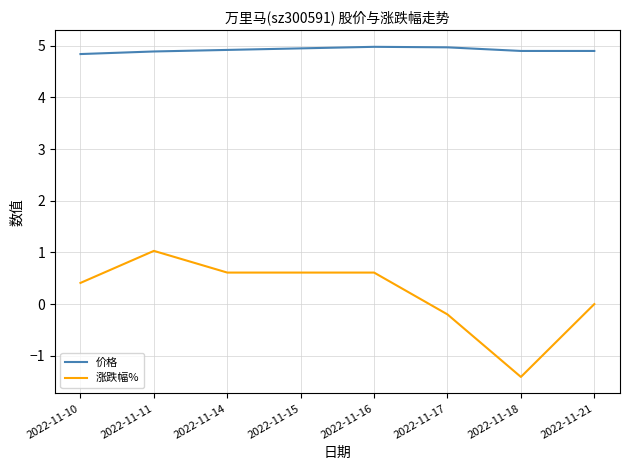

Does the chart have visible grid lines?

Yes